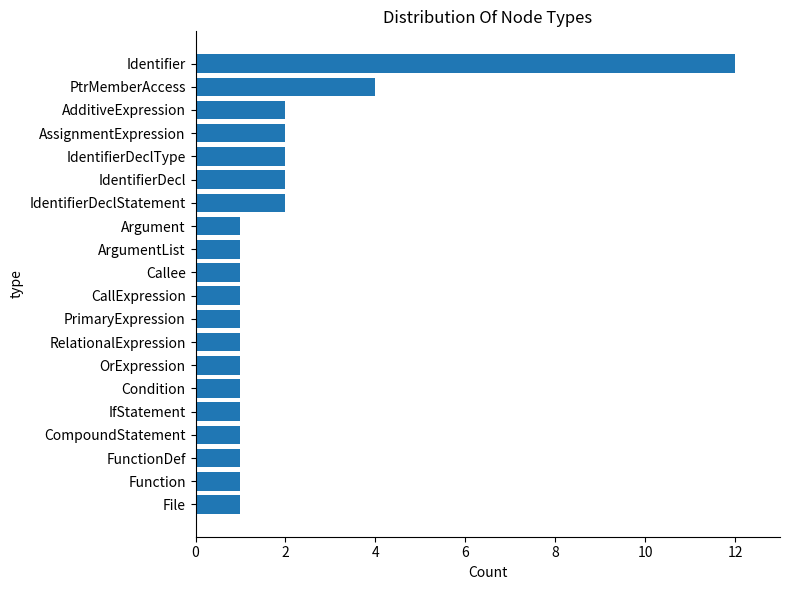

At which label is the value closest to 6?

PtrMemberAccess